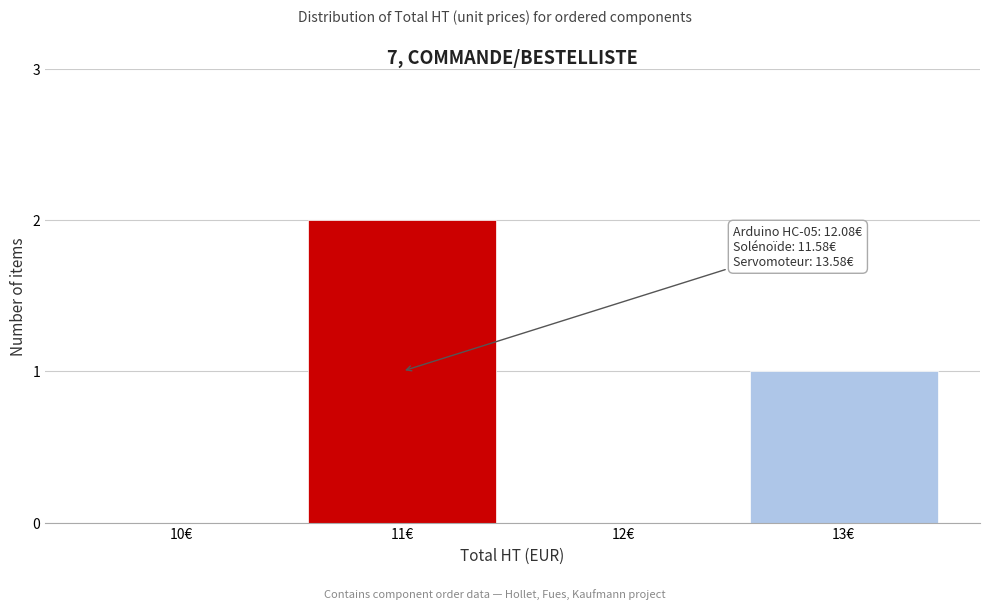

Reading right to left, list all the values displayed in this chart.

13€=1	12€=0	11€=2	10€=0